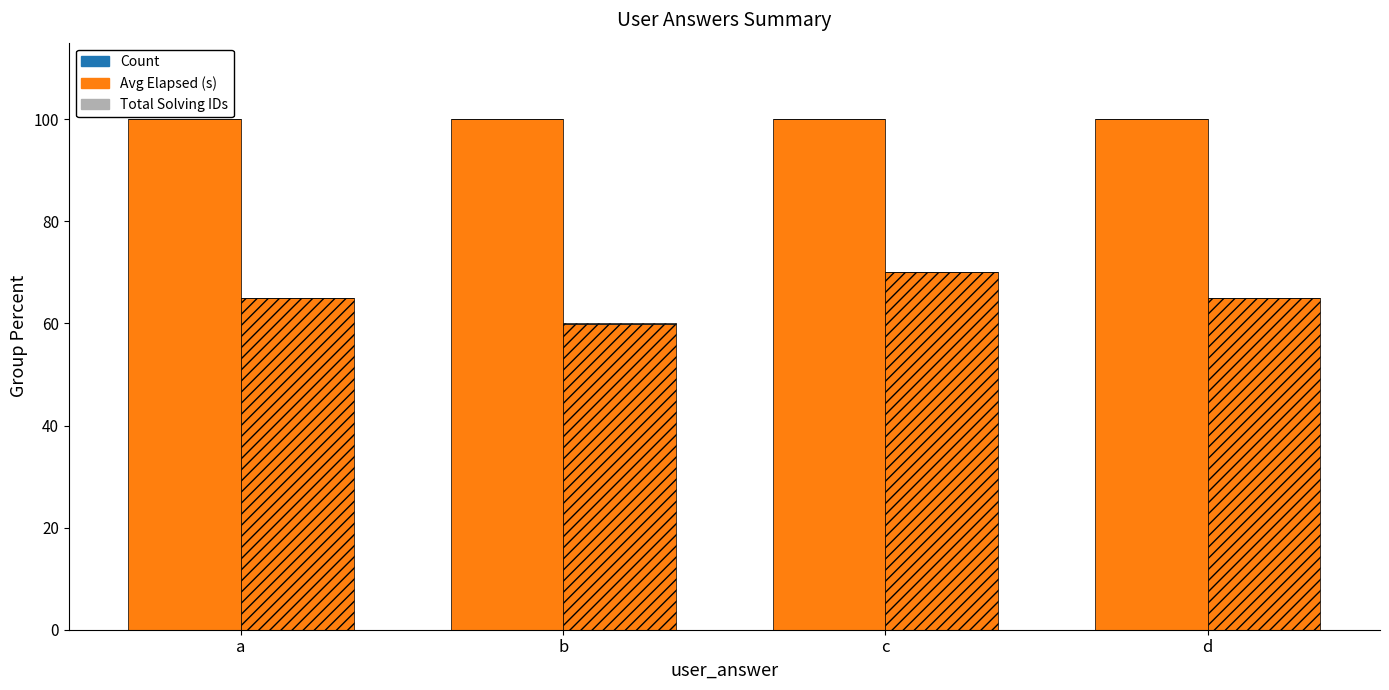

Is it true that Total Solving IDs equals 0.0 at b?

True